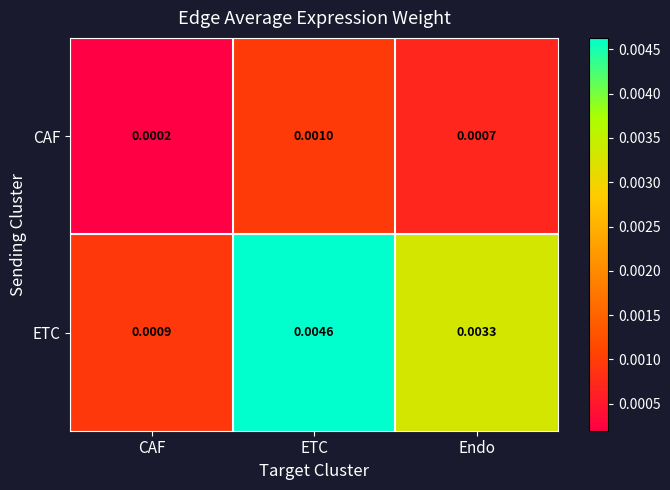

At which label is ETC closest to 0?

CAF